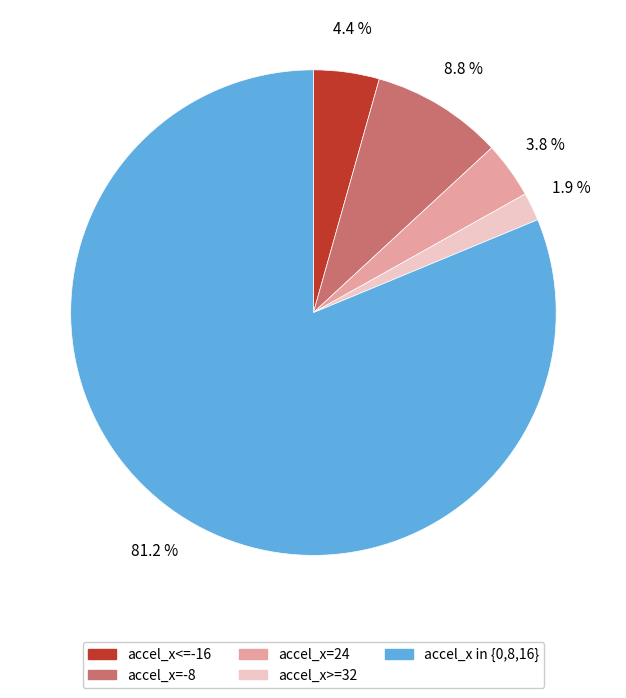

Is there a majority slice in this chart?

Yes